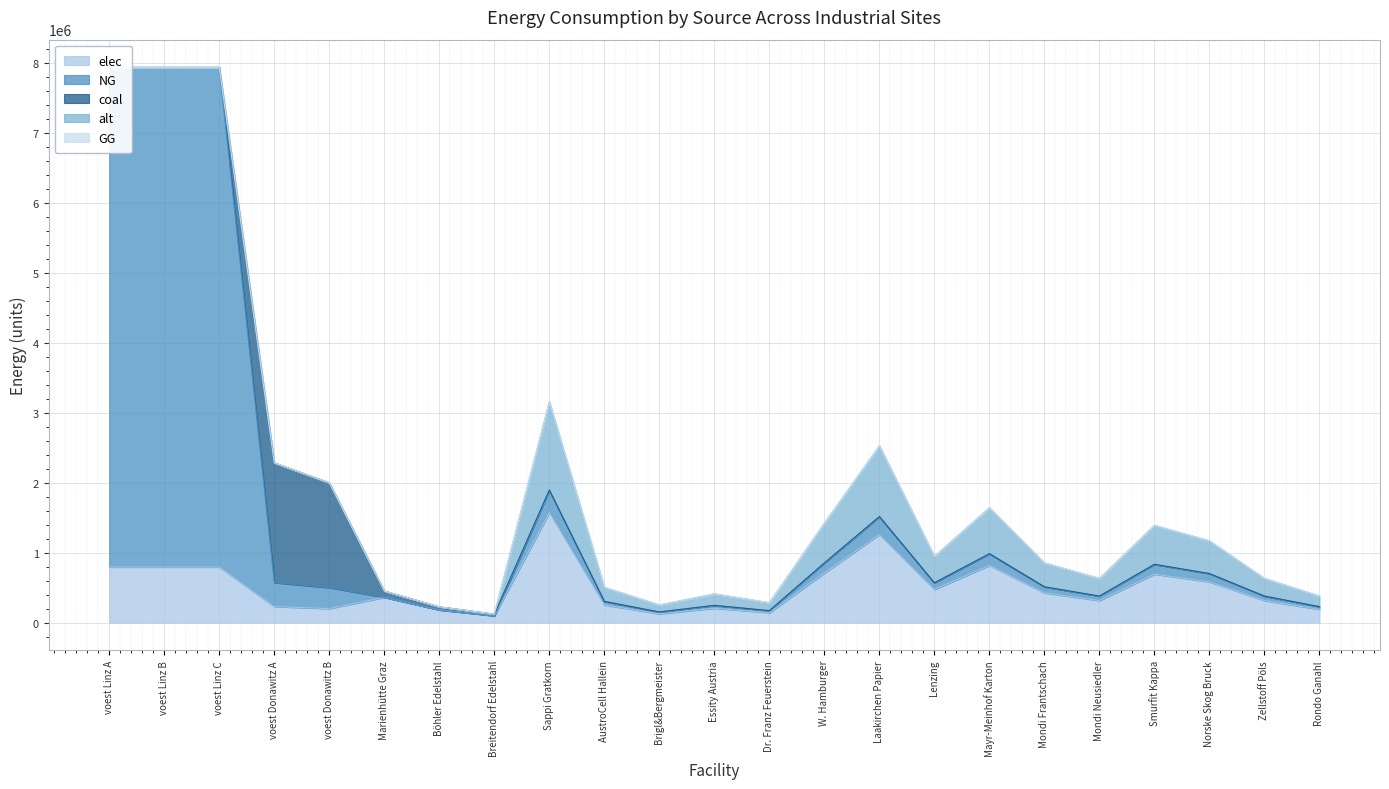

How many series are shown in this chart?

5